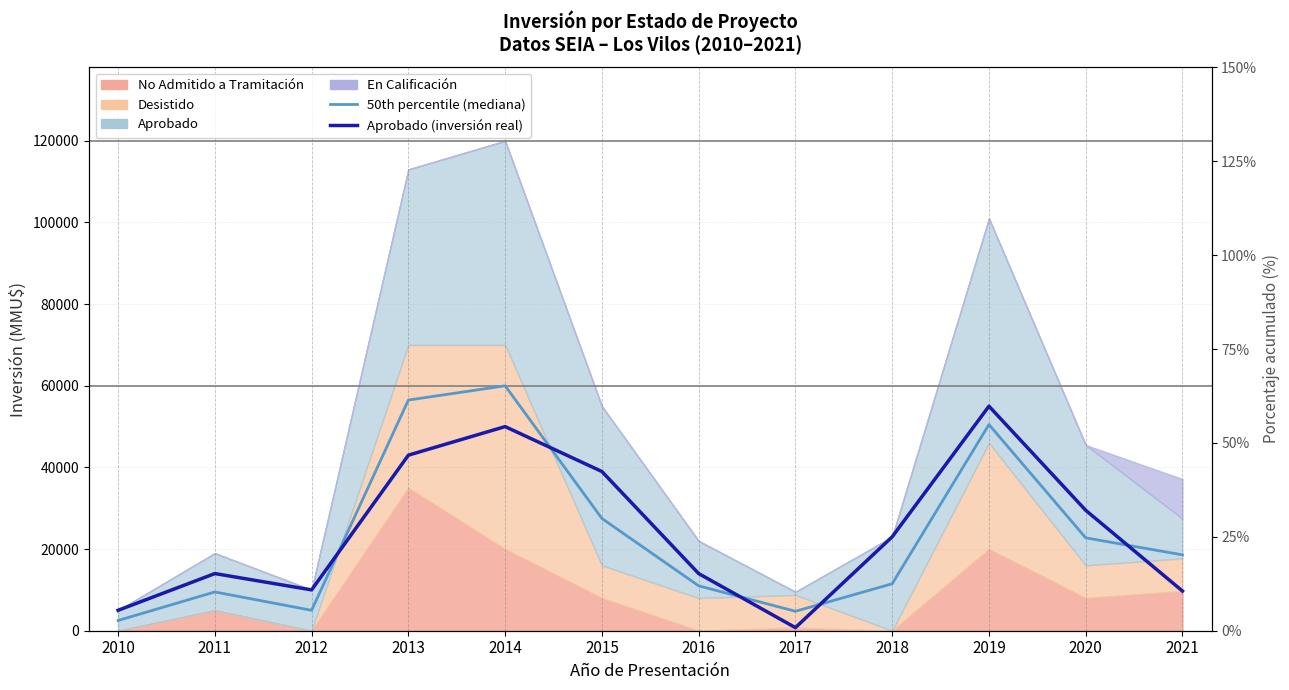

At which category does 50th percentile (mediana) reach its first local peak?

2011